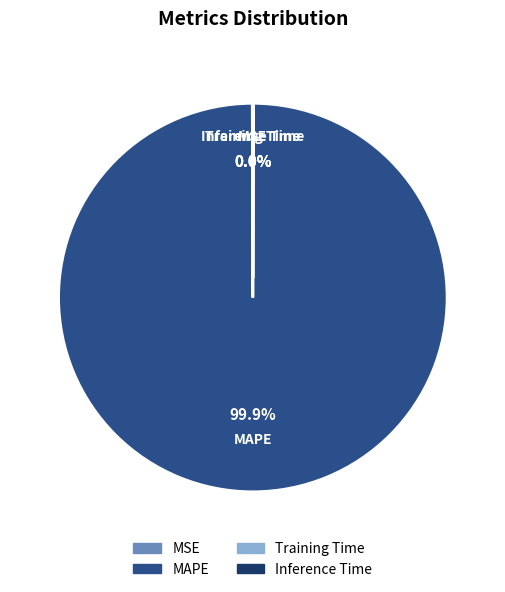

Which category accounts for the majority?

MAPE